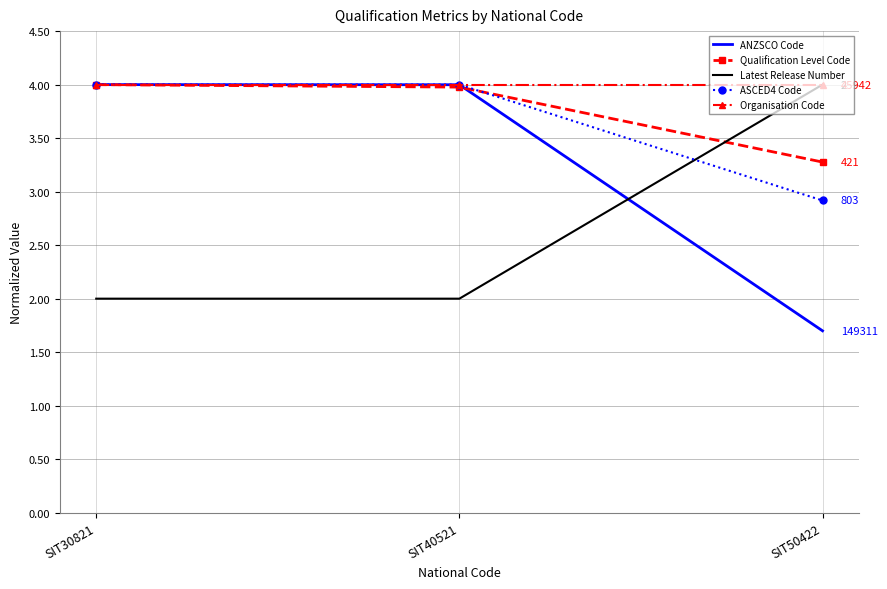

What is the minimum value for ASCED4 Code?

2.9